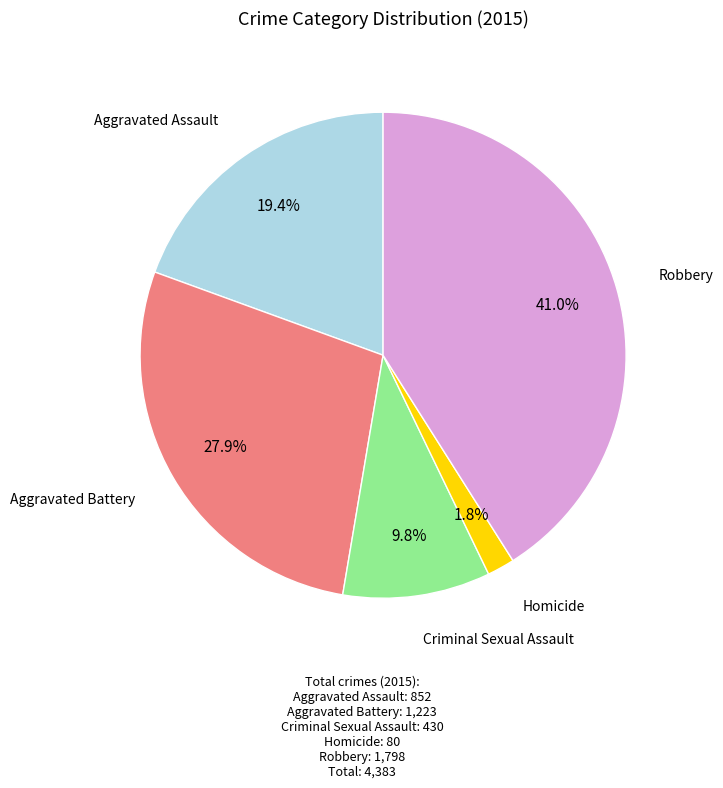

How many slices are in this pie chart?

5